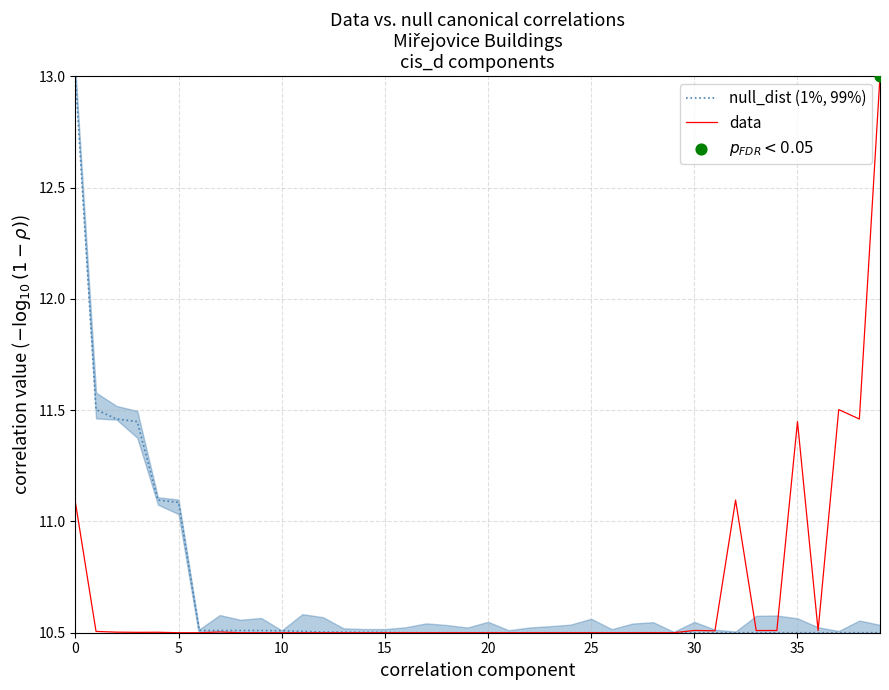

Which series contains the lowest Y value?

null_dist (1%, 99%)